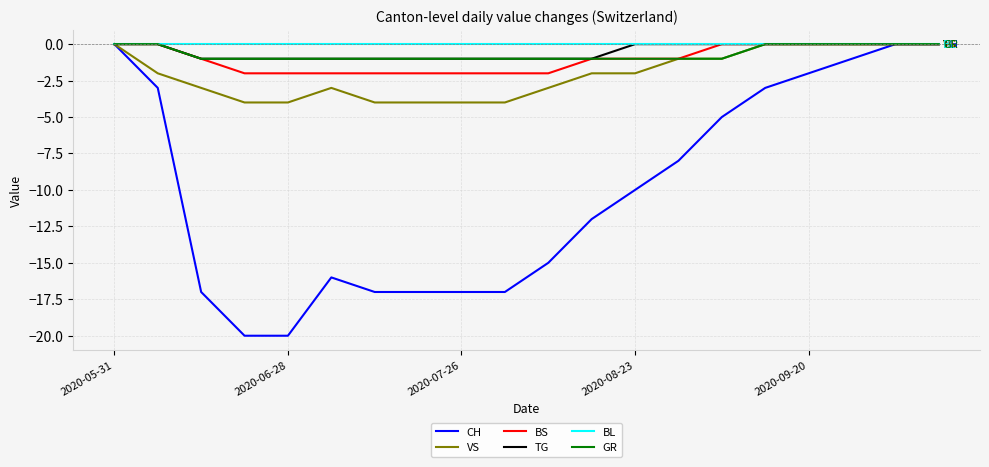

Which series has the largest range (max minus min)?

CH